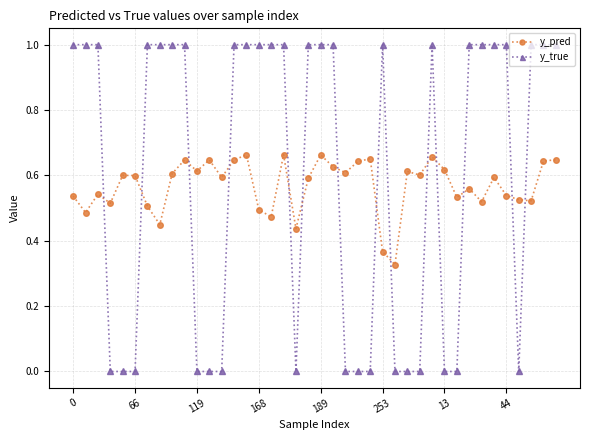

Count the y_true values in the range 0 to 1.

40